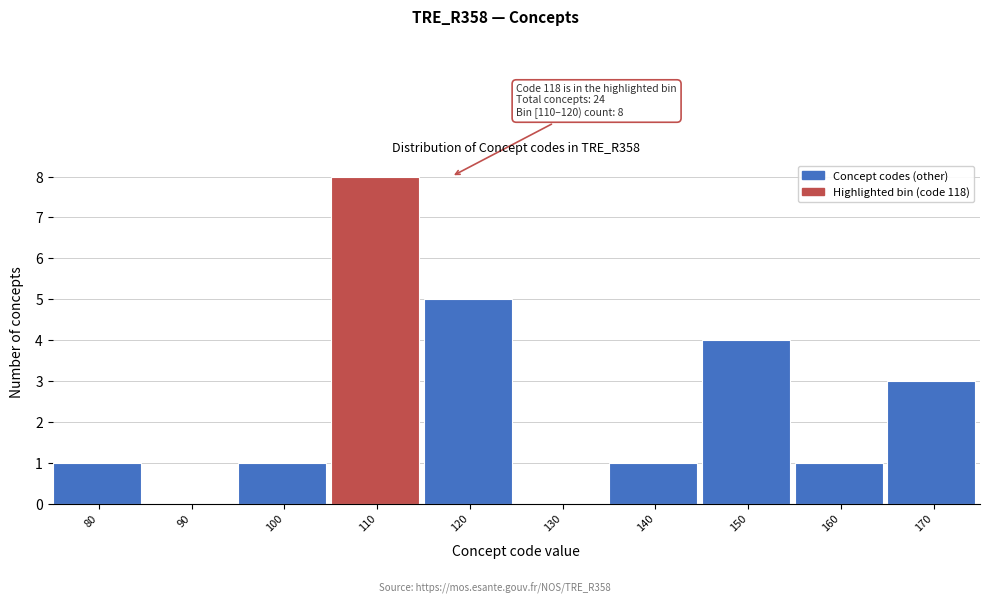

Reading right to left, extract all data points from this chart.

170=3	160=1	150=4	140=1	130=0	120=5	110=8	100=1	90=0	80=1